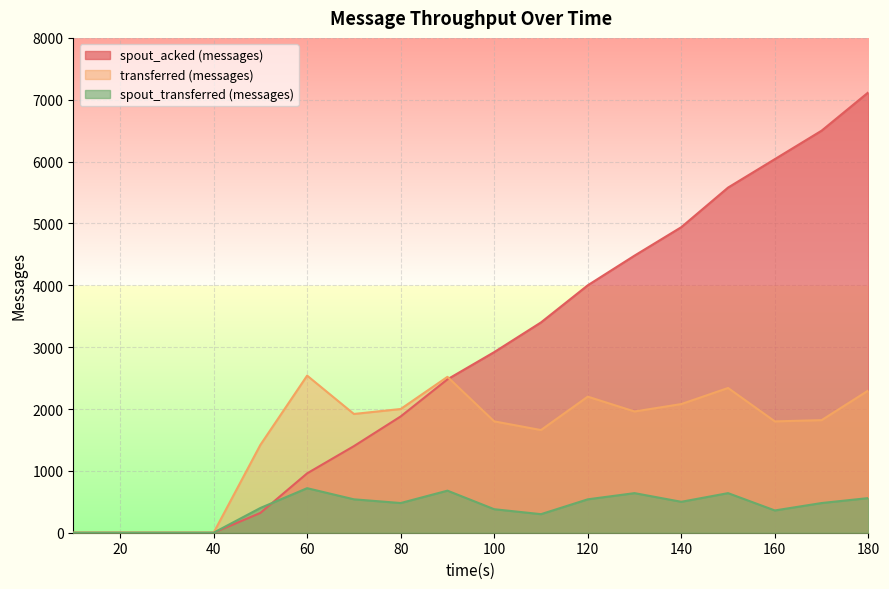

True or false: spout_transferred (messages) and spout_acked (messages) intersect in this chart.

True